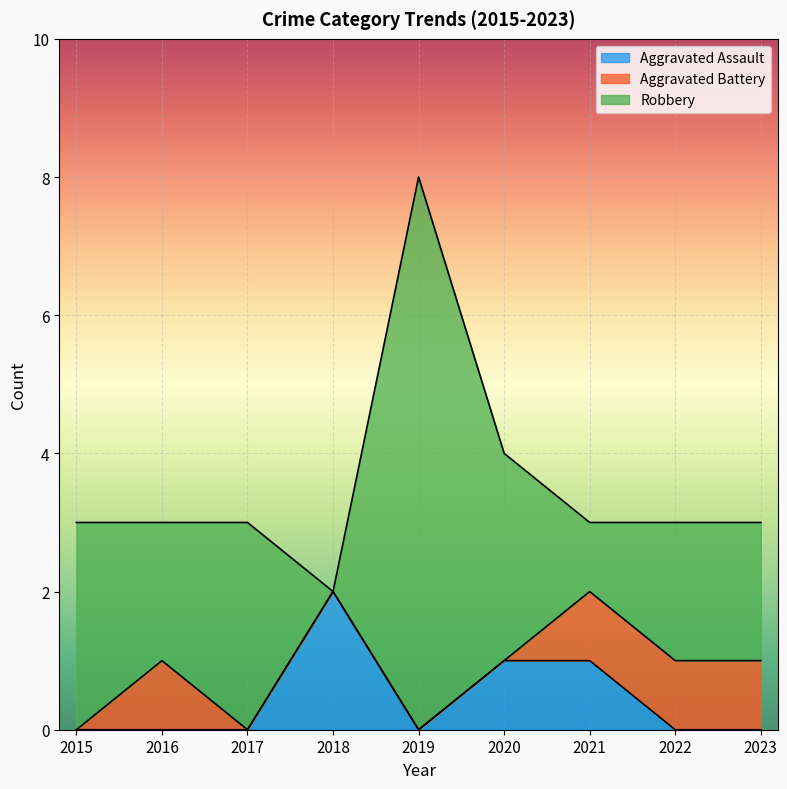

How many positive values does the Robbery series have?

8